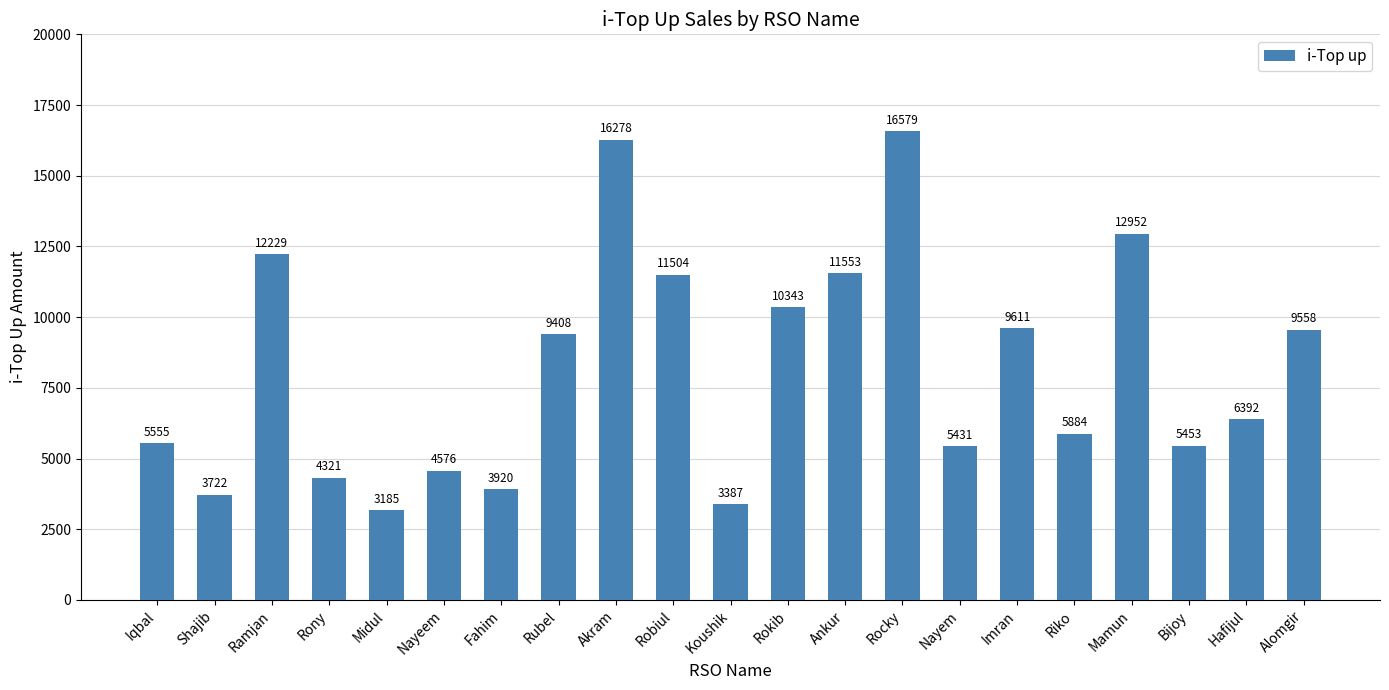

How many bars are there in total?

21